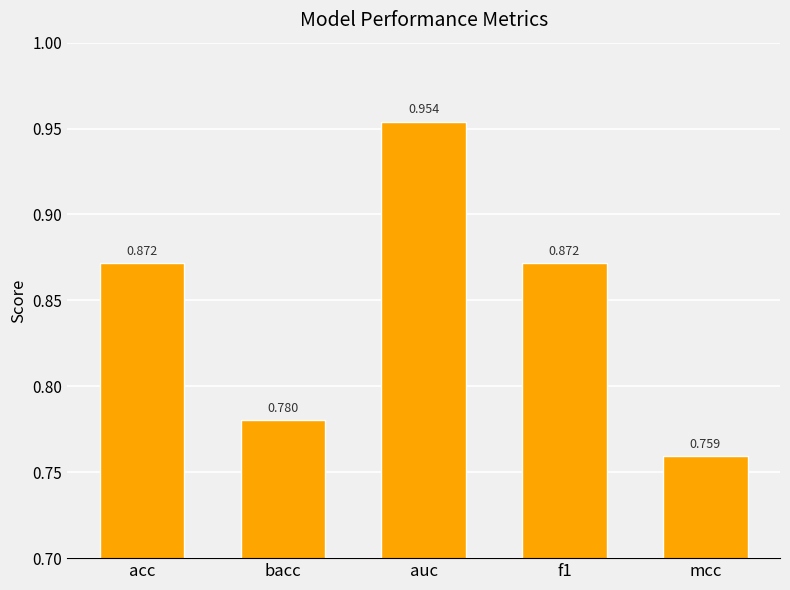

Is it true that the value at mcc is 1.3?

False